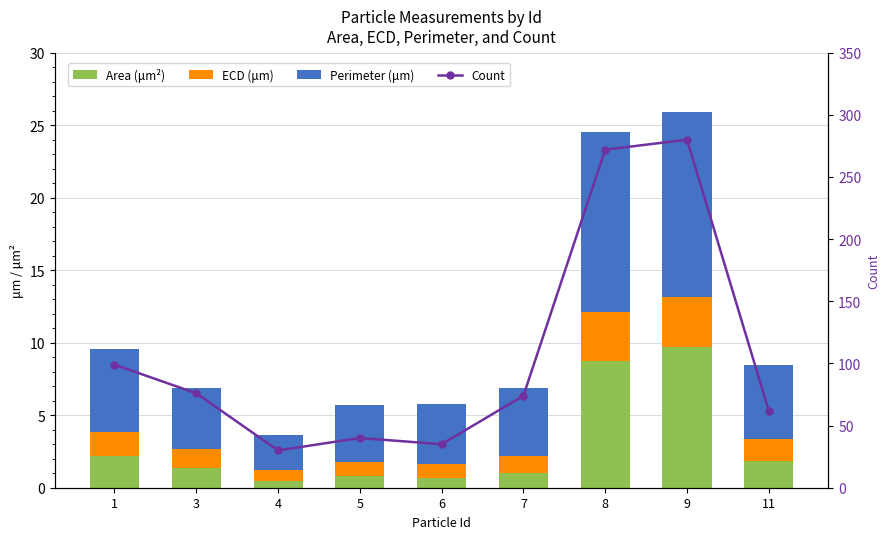

What is the value of the ECD (μm) bar at the 4th from the left?

1.0